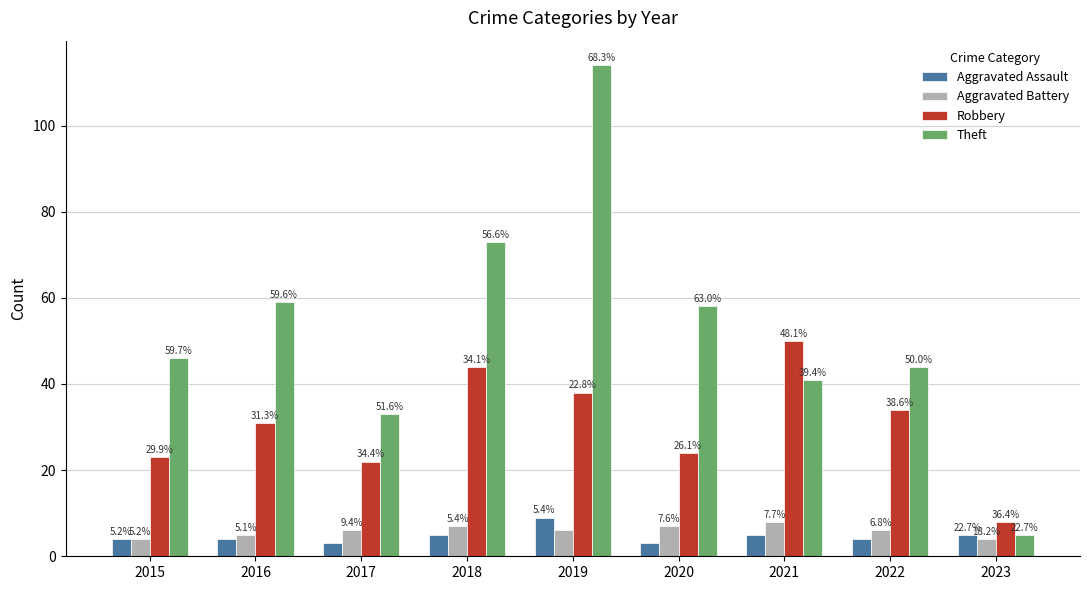

Which series has the largest total across all categories?

Theft